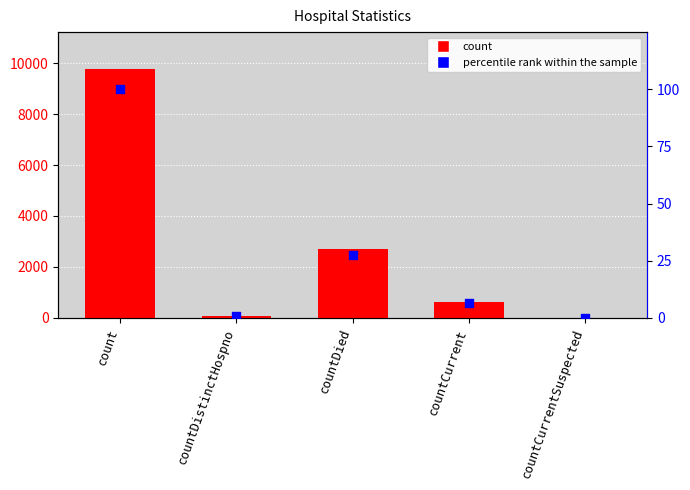

Which series has the widest spread of Y values?

count